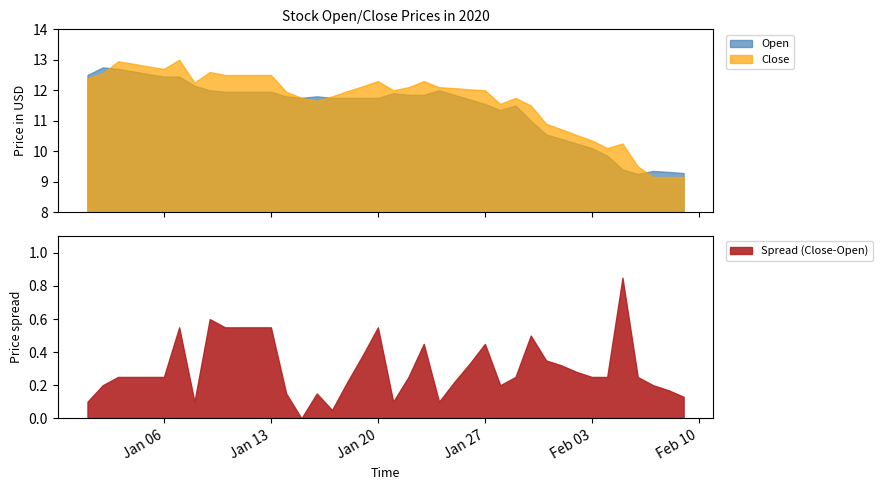

What is the minimum value for Close?

9.2